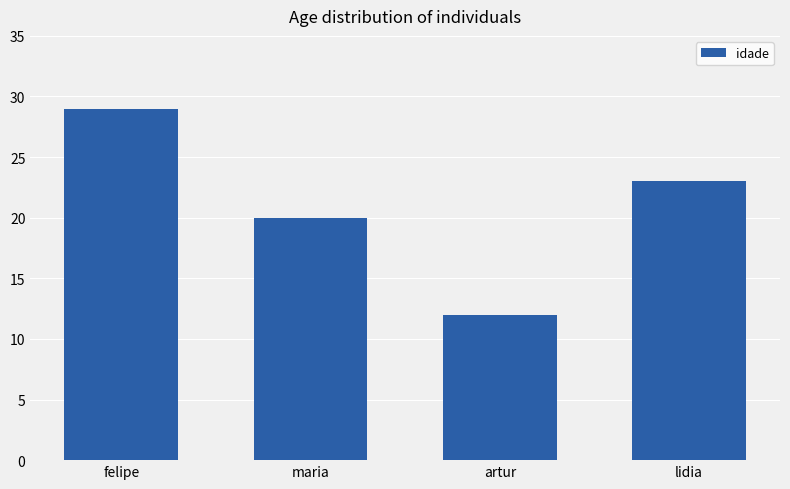

What is the approximate value at felipe?

29